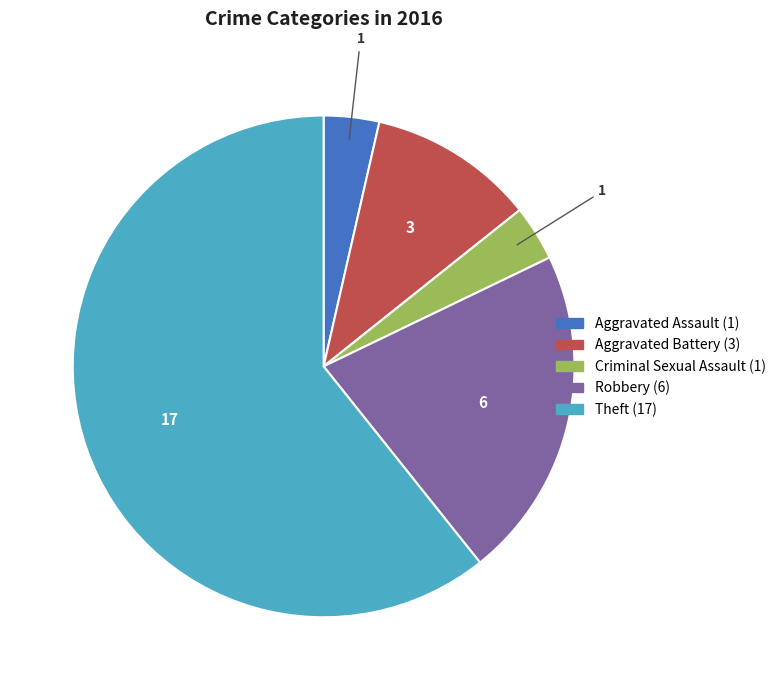

Is the sum of Aggravated Battery and Theft greater than half?

Yes